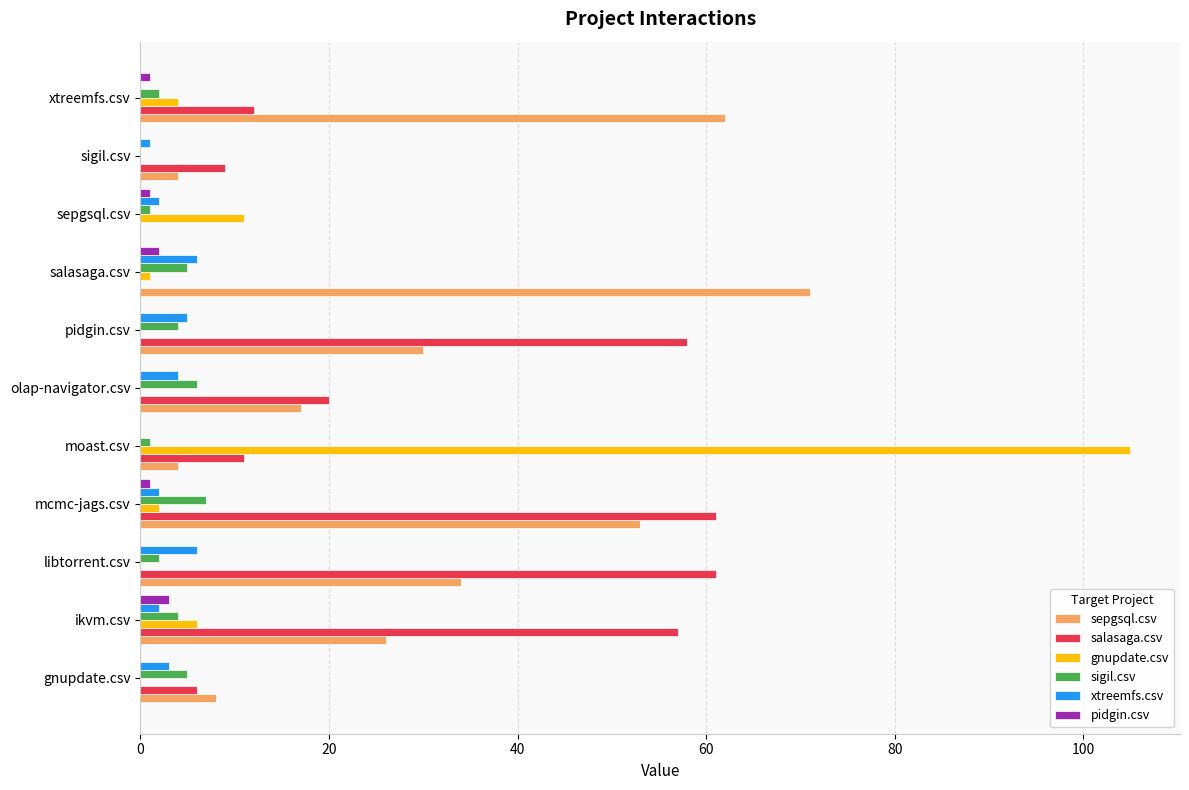

True or false: sigil.csv has a value of 7 at mcmc-jags.csv.

True